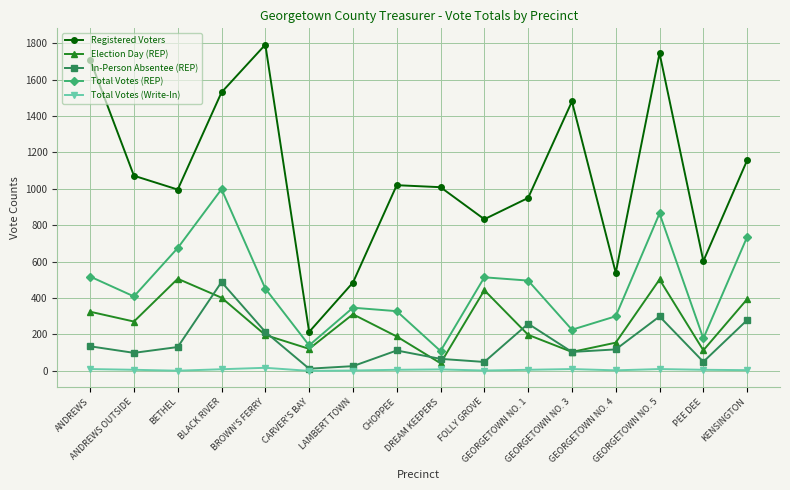

At which category does Election Day (REP) reach its first local valley?

ANDREWS OUTSIDE